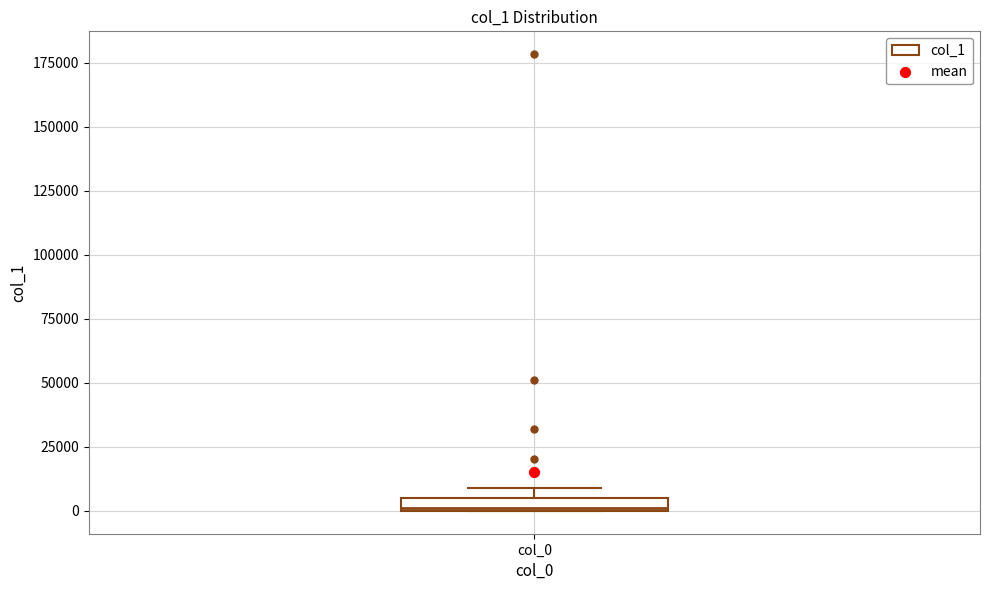

Where is the upper edge of the box for col_0 on the y-axis? The values are not printed on the chart, so give them approximately, as read against the axis.

5000